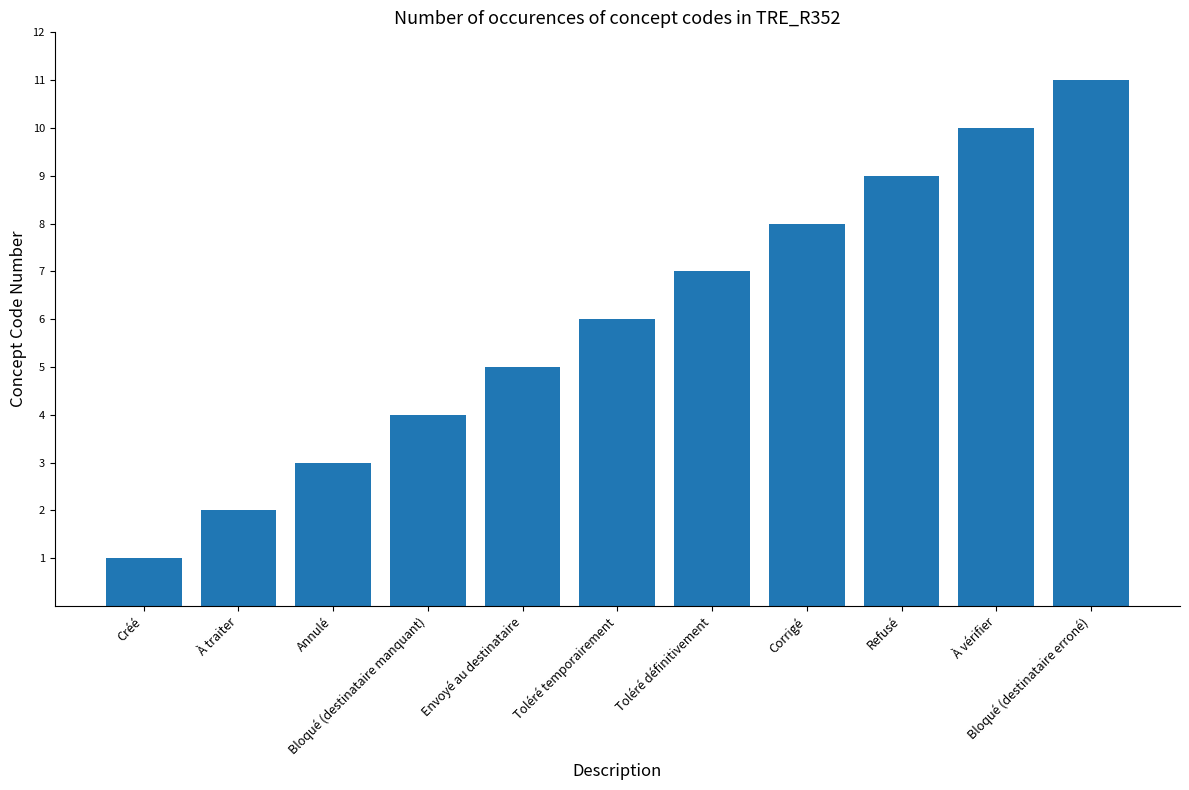

How many data points does each series have?

11